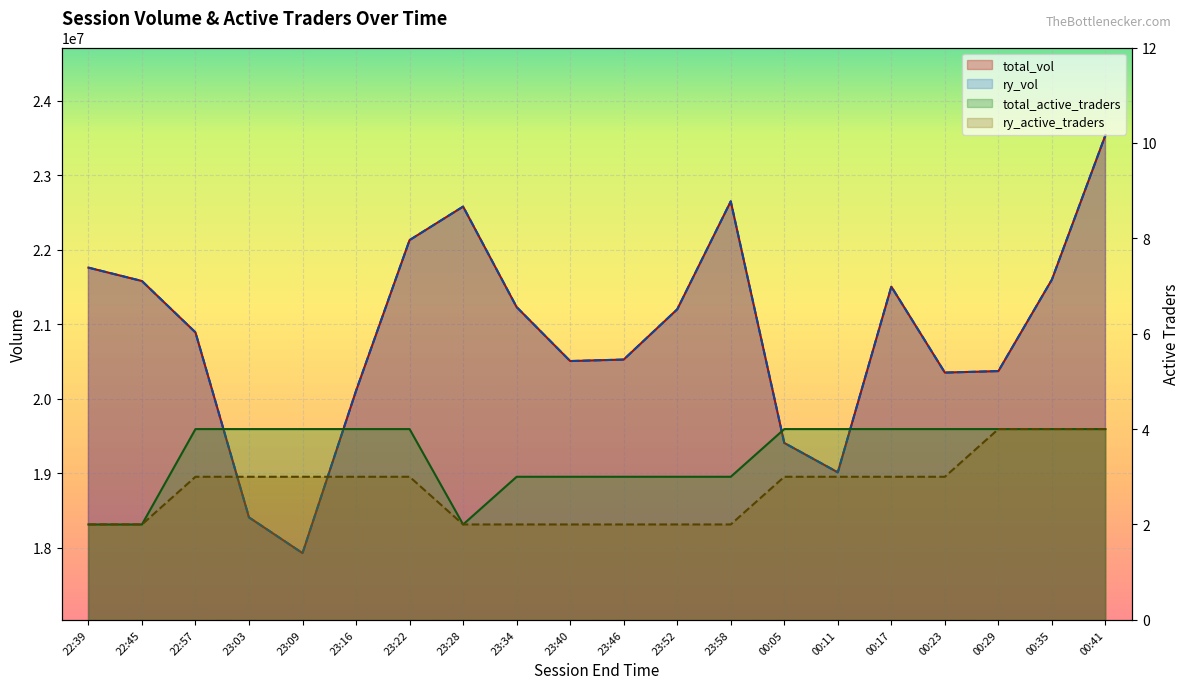

True or false: total_vol and total_active_traders cross at least once.

False